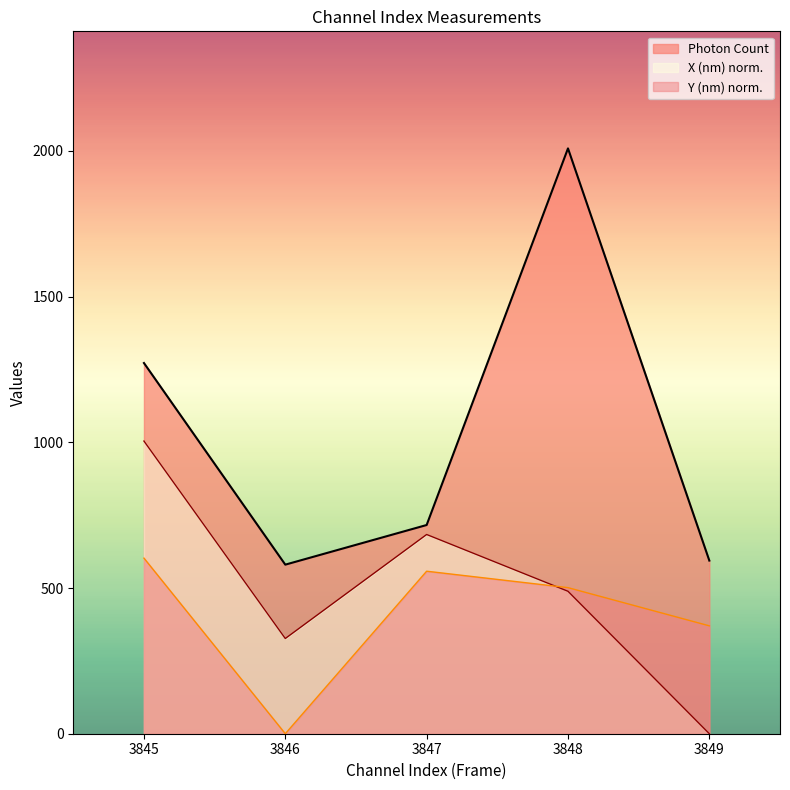

Where is Photon Count nearest to the value 1294?

3845